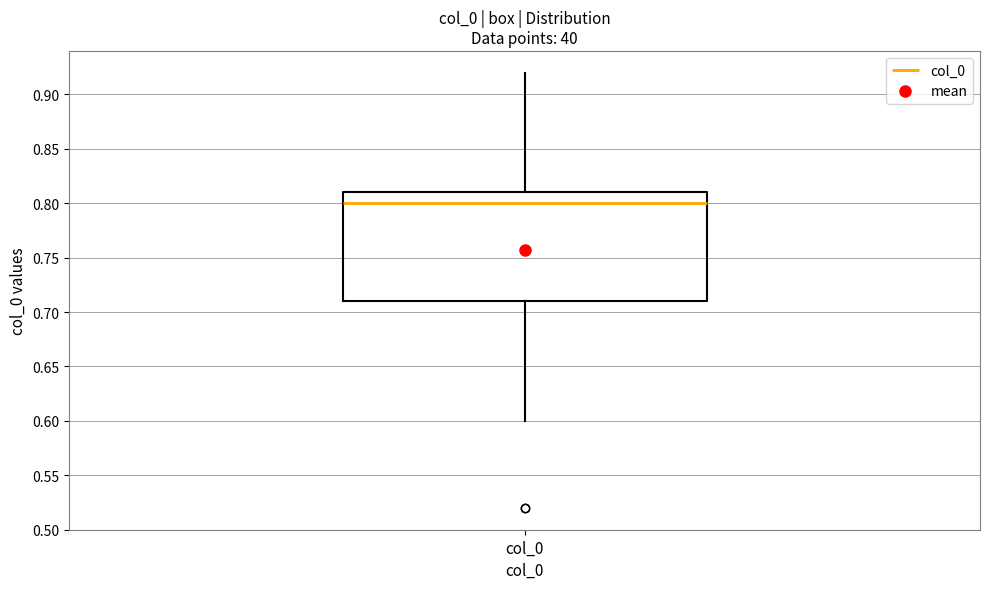

Read this box plot against the y-axis: the position of the median line, the range covered by the box, and the ends of both whiskers. The values are not printed on the chart, so give them approximately, as read against the axis.

median 0.80, box 0.71 to 0.81, whiskers 0.60 to 0.92